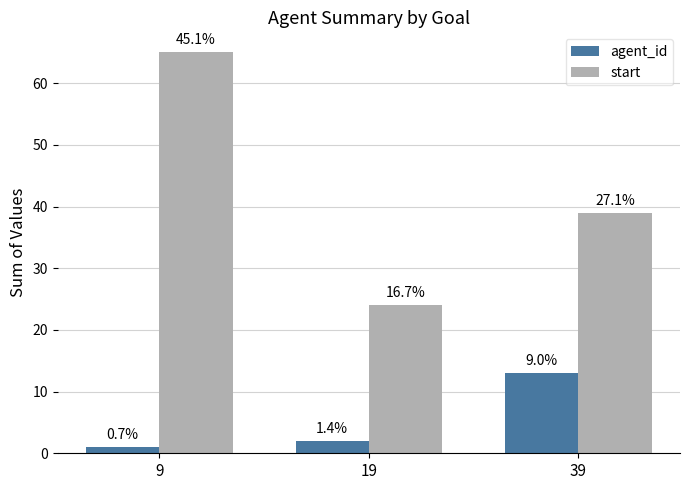

What is the total value across all series at 39?

52